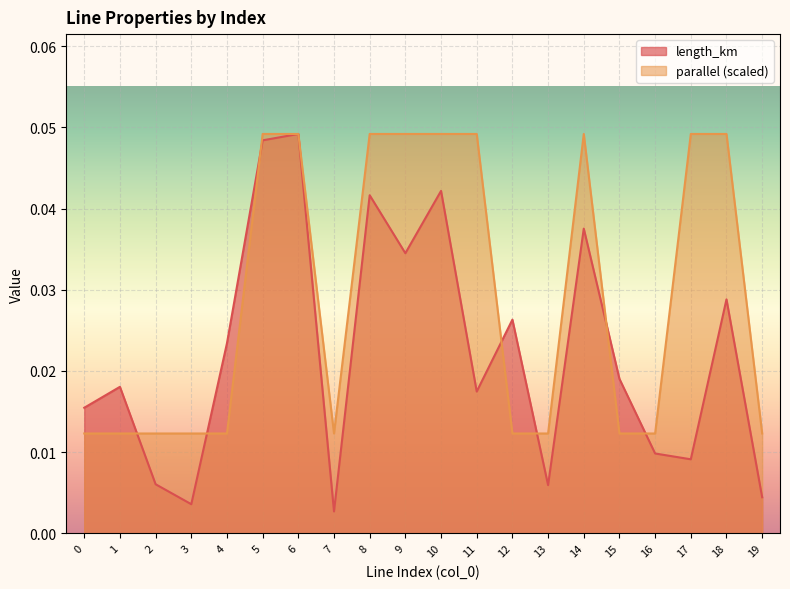

How many categories are shown in the chart?

20